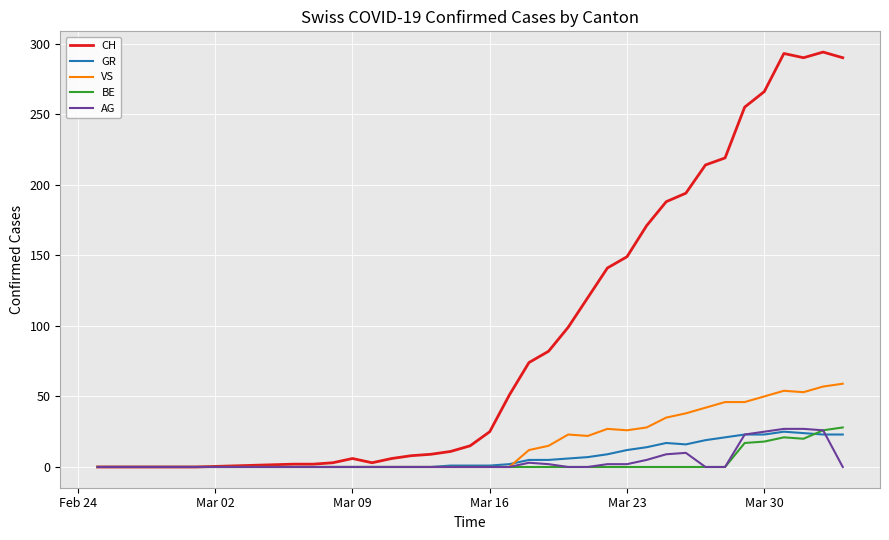

Which series has the largest range (max minus min)?

CH